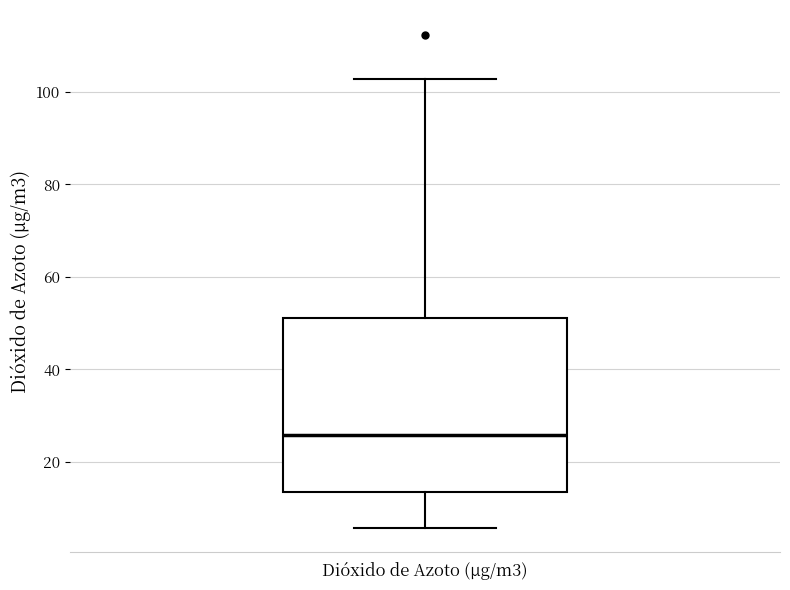

Transcribe this box plot: give where the median line is, the range the box spans, and where the two whiskers end, as read against the y-axis. The values are not printed on the chart, so give them approximately, as read against the axis.

median 26, box 14 to 52, whiskers 6 to 102